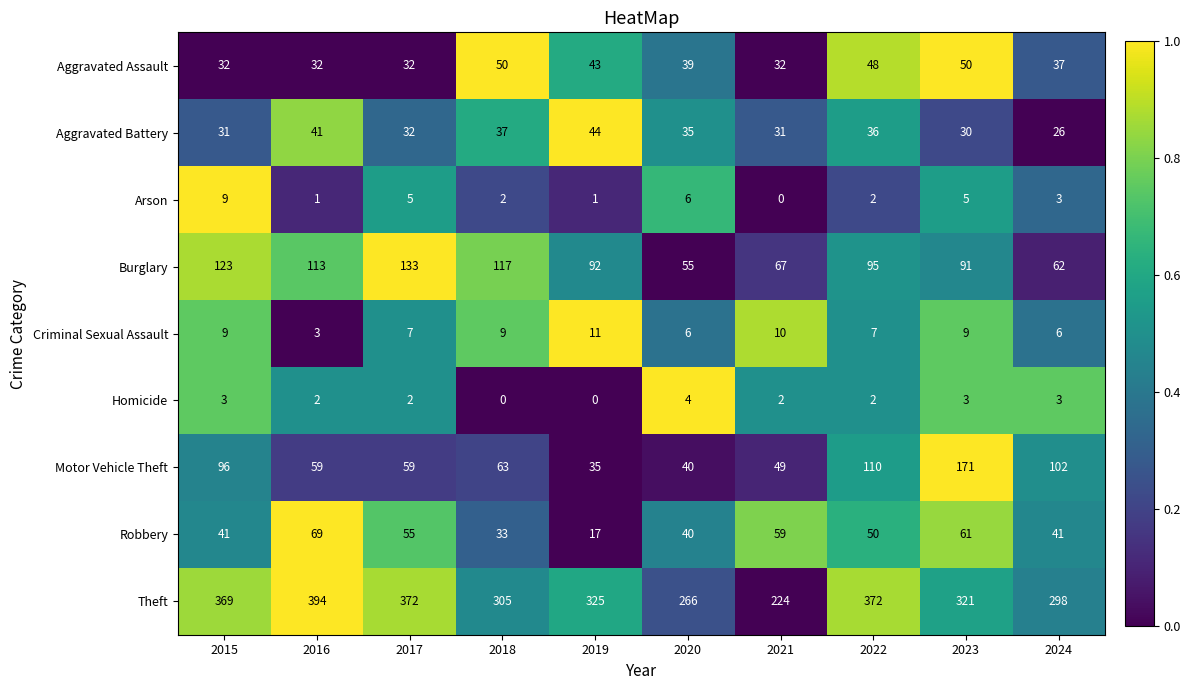

What is the highest value of the Theft series?

394